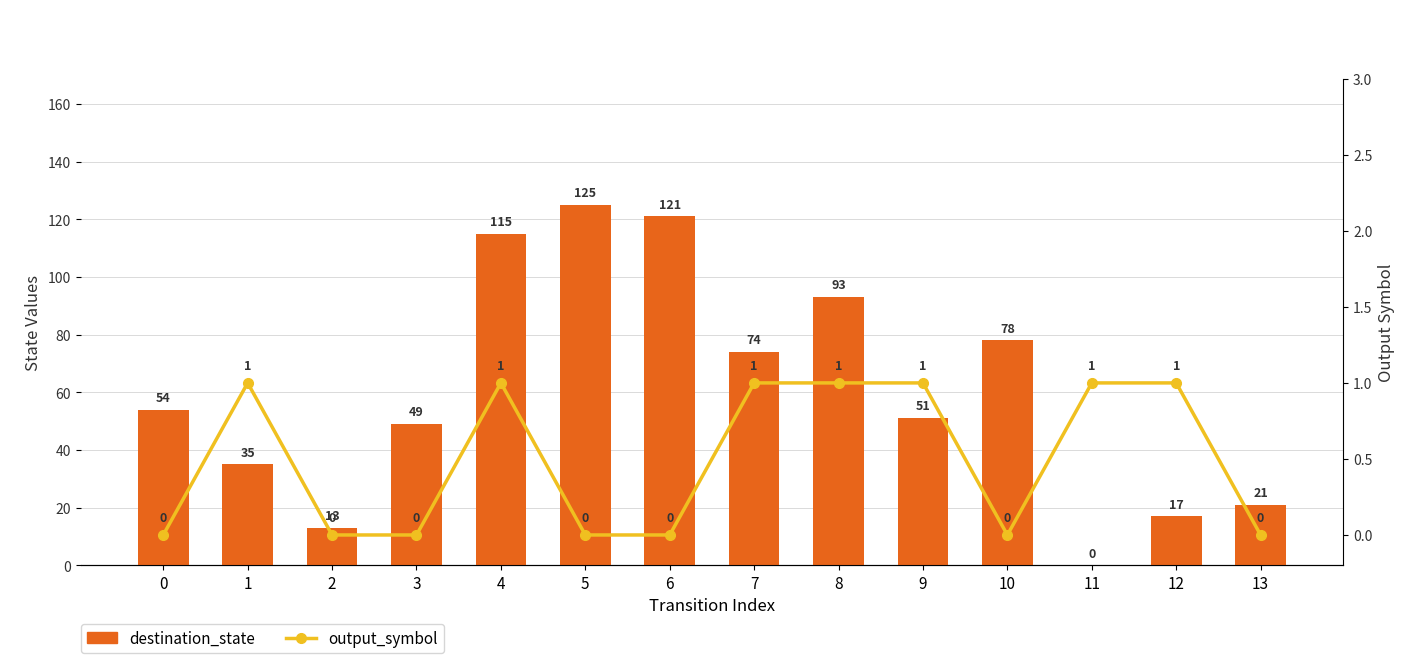

Reading right to left, list all the values displayed in this chart.

destination_state: 21	17	0	78	51	93	74	121	125	115	49	13	35	54
output_symbol: 0	1	1	0	1	1	1	0	0	1	0	0	1	0